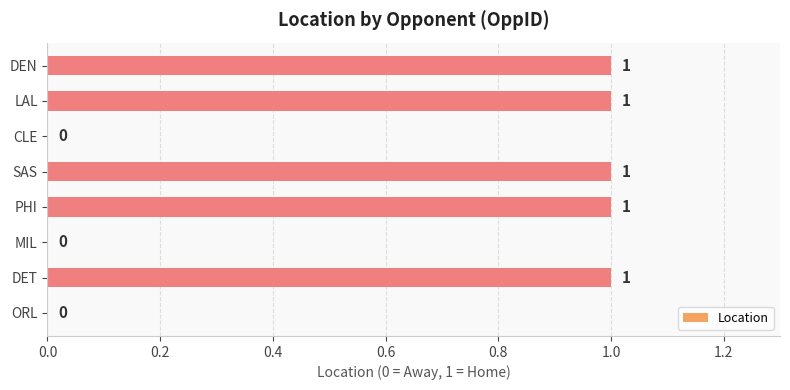

Reading top to bottom, transcribe all the data shown in this chart.

DEN=1	LAL=1	CLE=0	SAS=1	PHI=1	MIL=0	DET=1	ORL=0